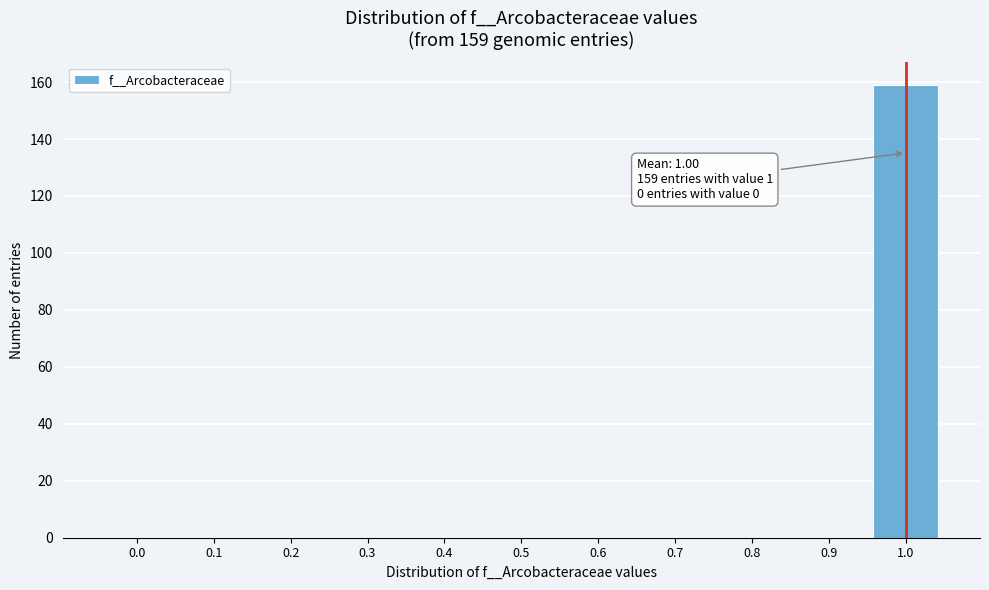

Which range on the x-axis has the tallest bar?

0.95 to 1.05